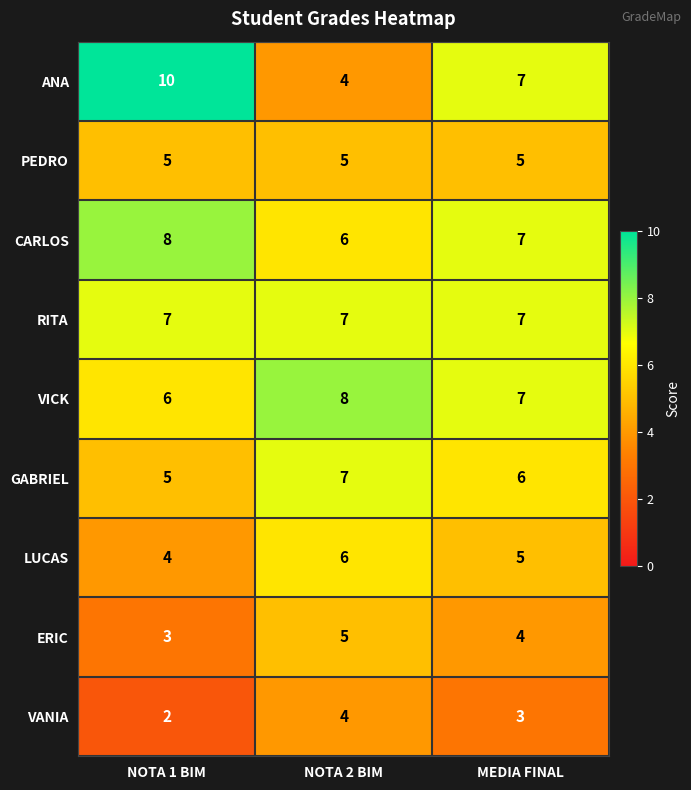

What is the greatest value displayed?

10